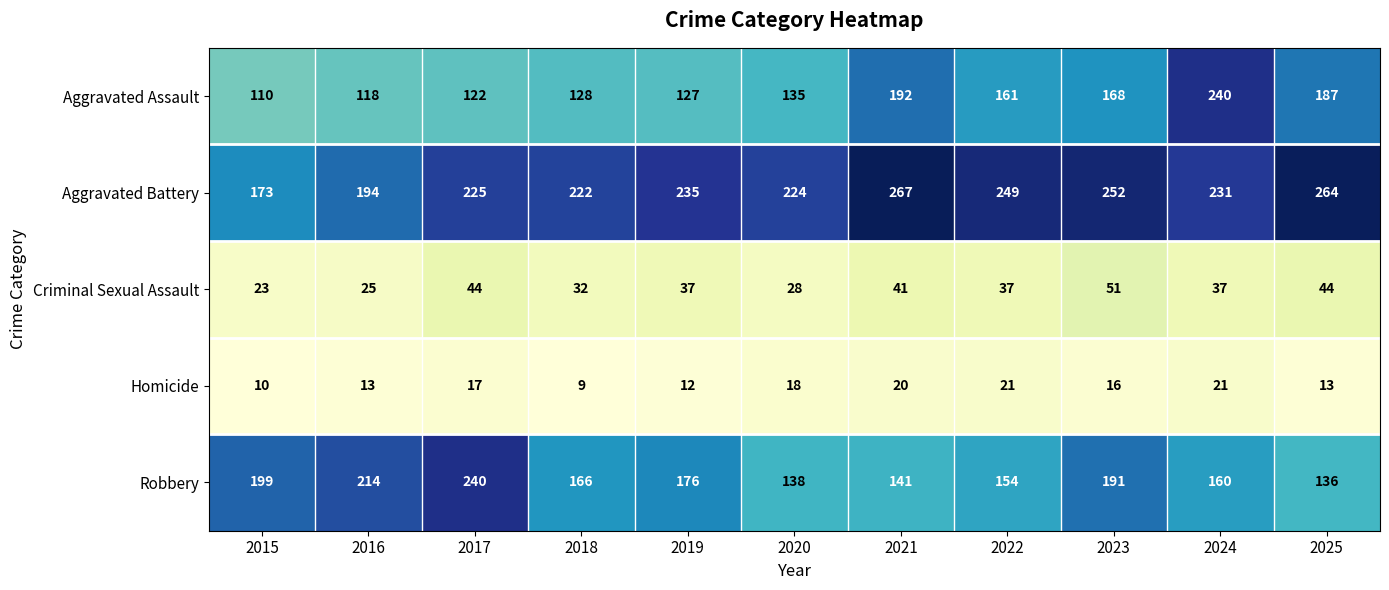

Rank the series at 2025 from lowest to highest value.

Homicide, Criminal Sexual Assault, Robbery, Aggravated Assault, Aggravated Battery